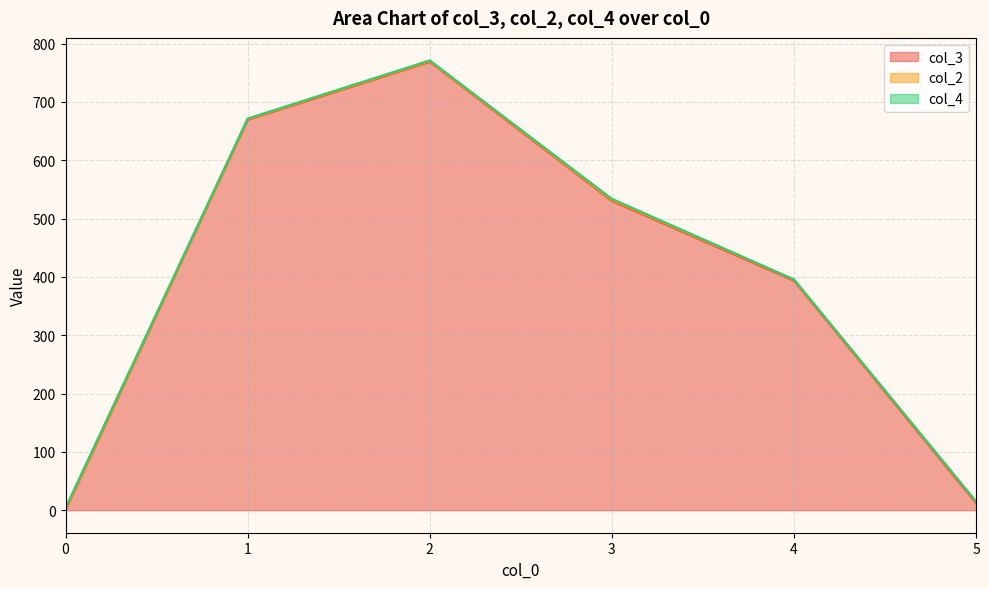

How many series are shown in this chart?

3